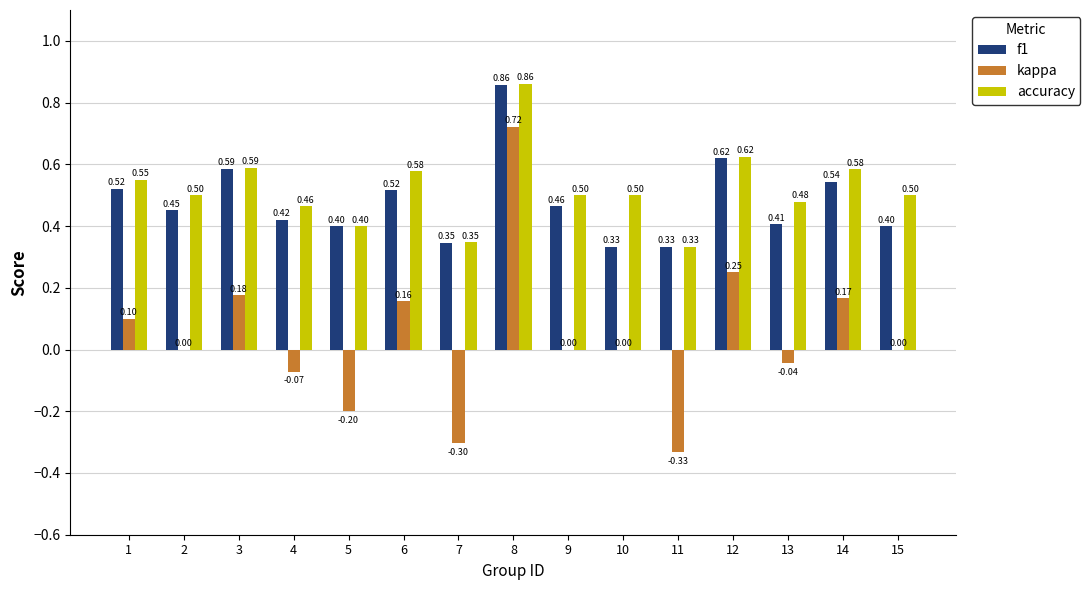

Does the chart contain stacked bars?

No